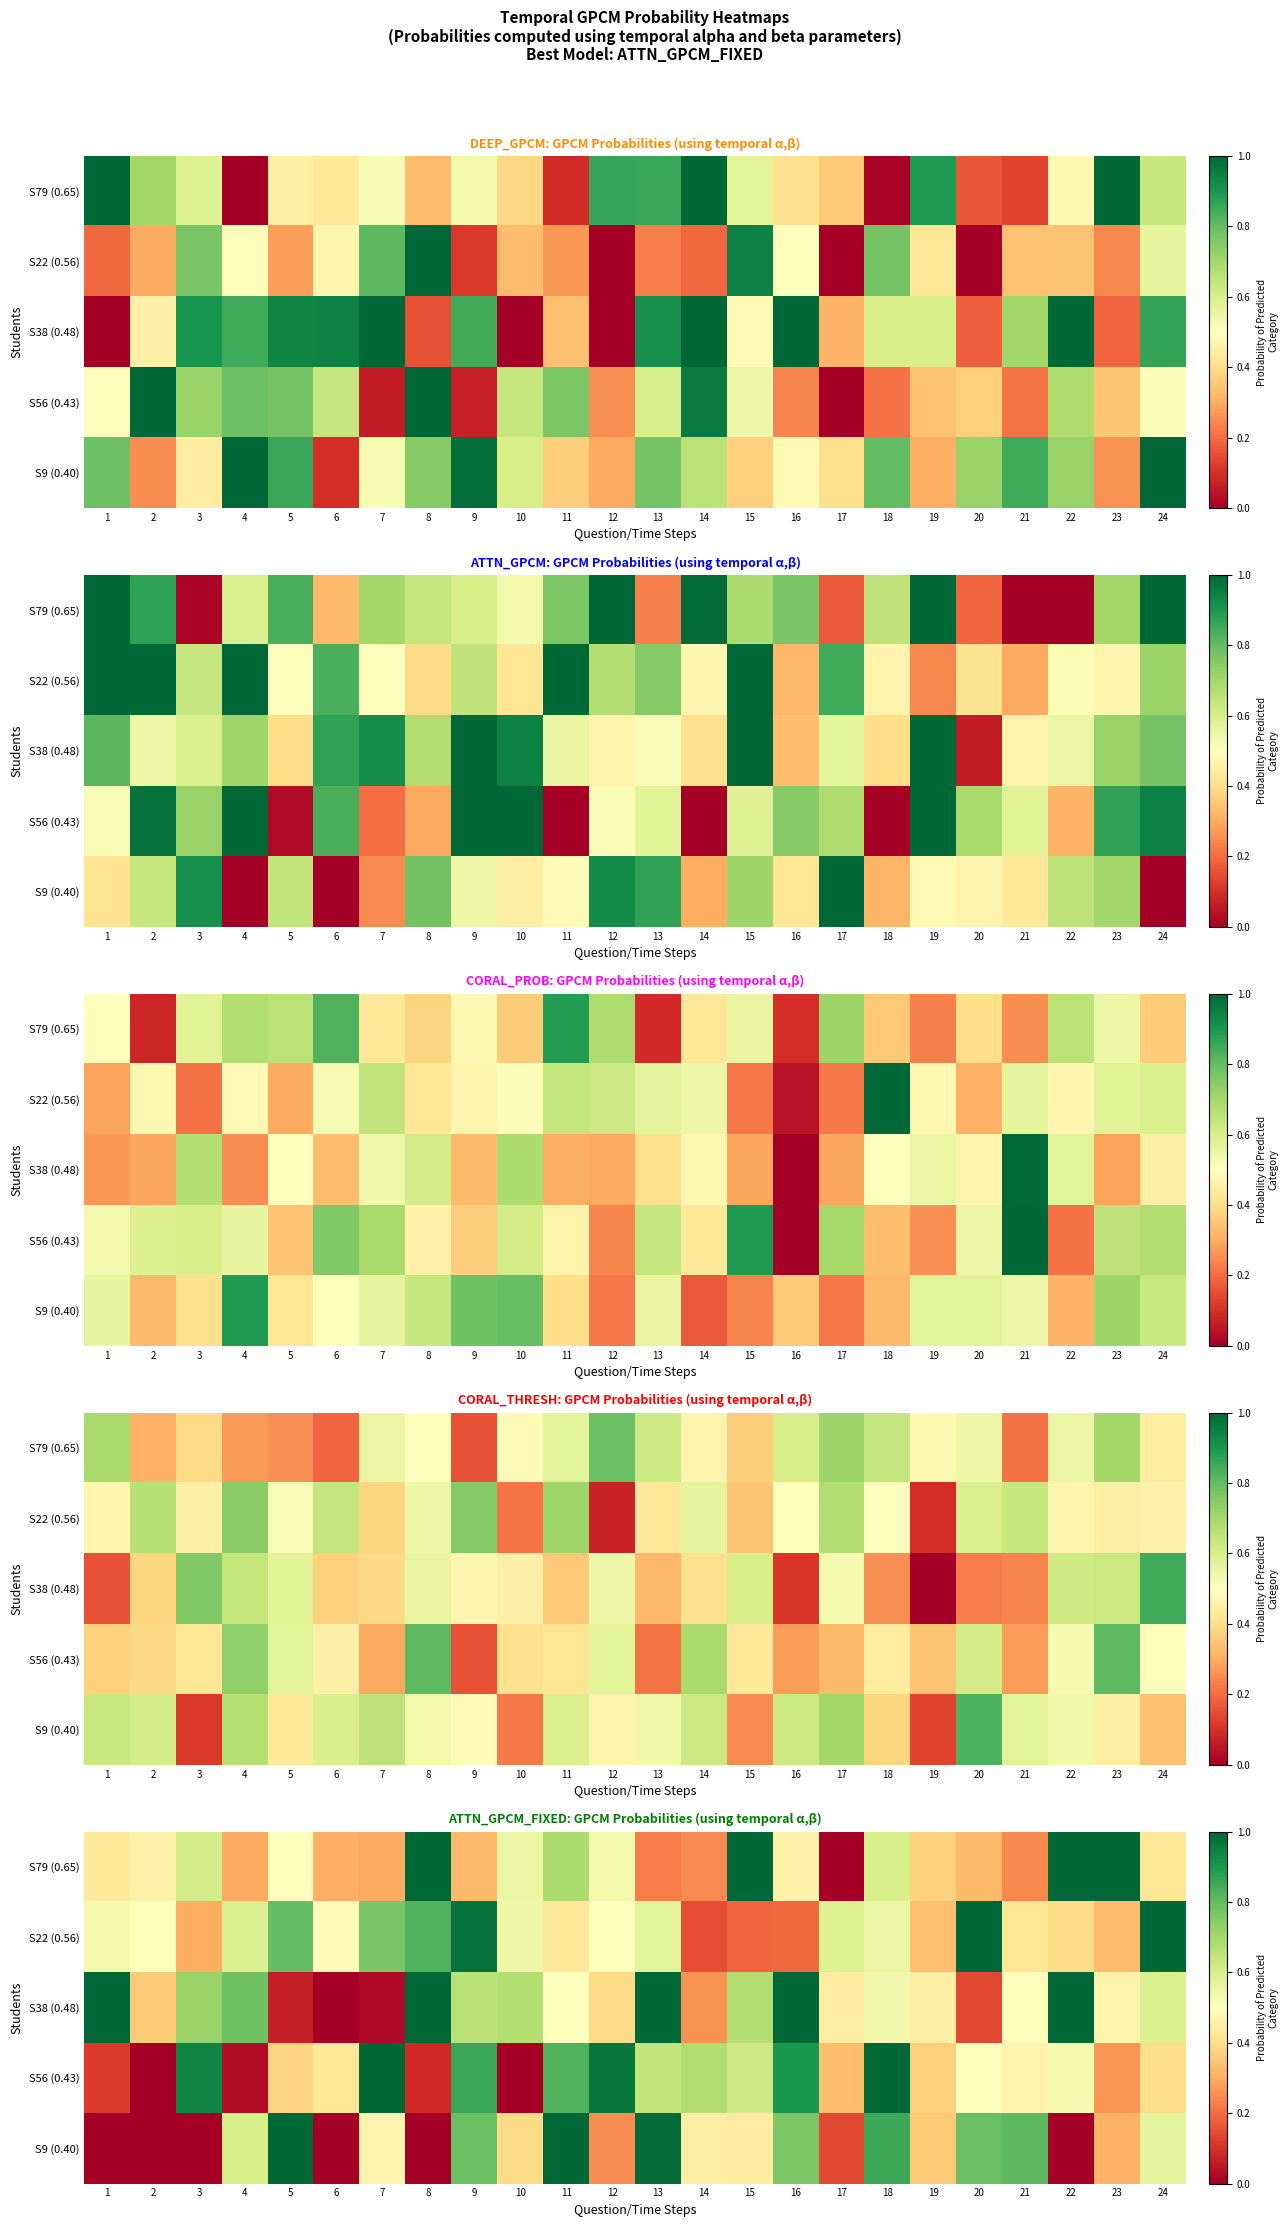

What is the sum of all S79 (0.65) values?

11.9